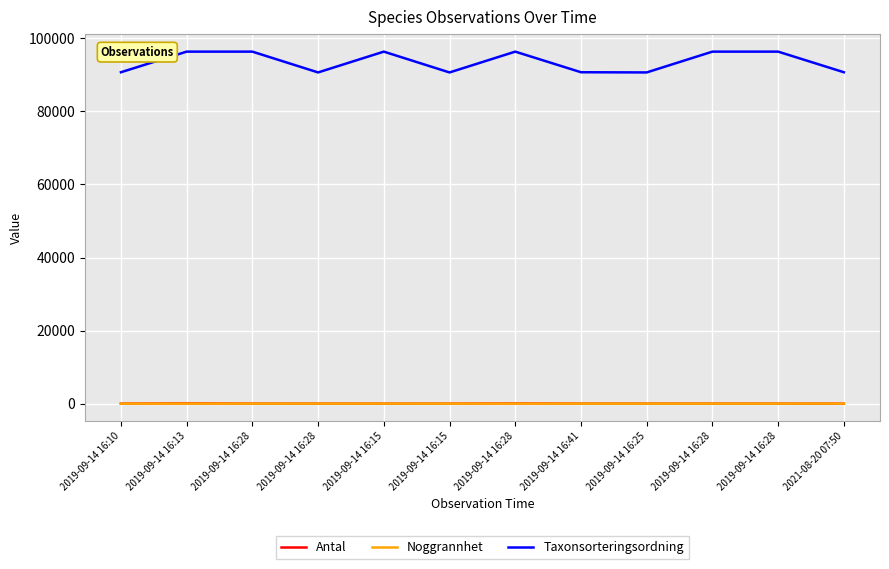

Is this an area chart (filled region under the line)?

No